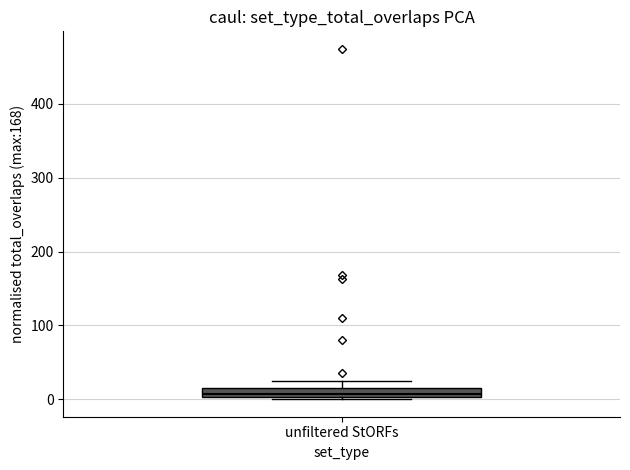

Where is the lower edge of the box for unfiltered StORFs on the y-axis? The values are not printed on the chart, so give them approximately, as read against the axis.

0